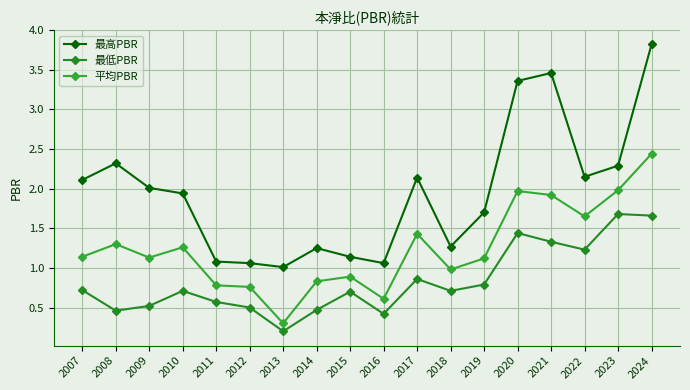

How many lines are shown in the chart?

3